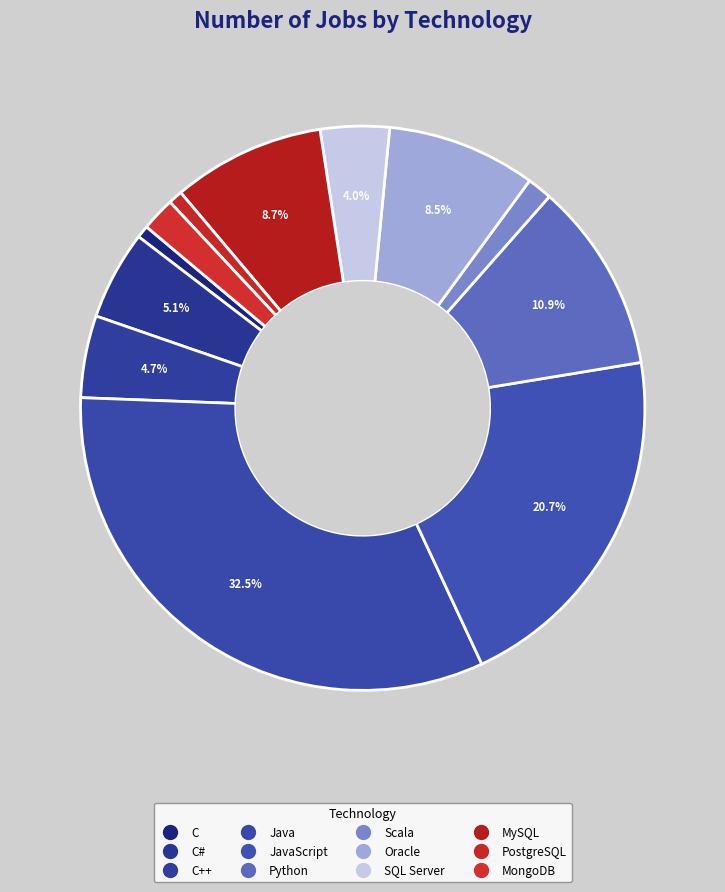

How many slices are in this pie chart?

12